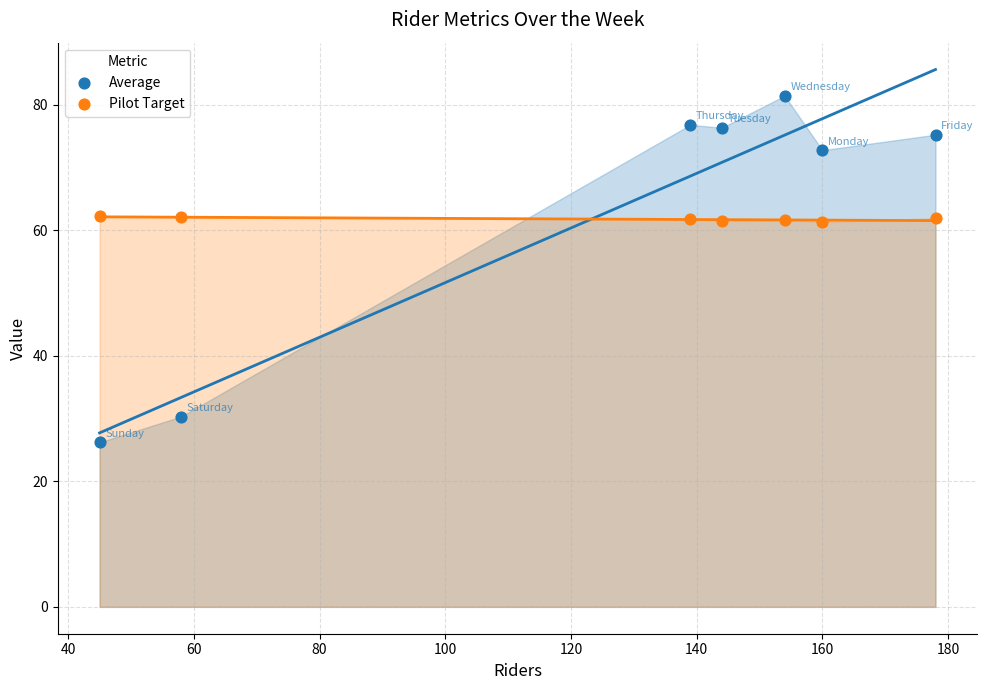

Across all data points, what is the range of Y values (max minus min)?

55.2